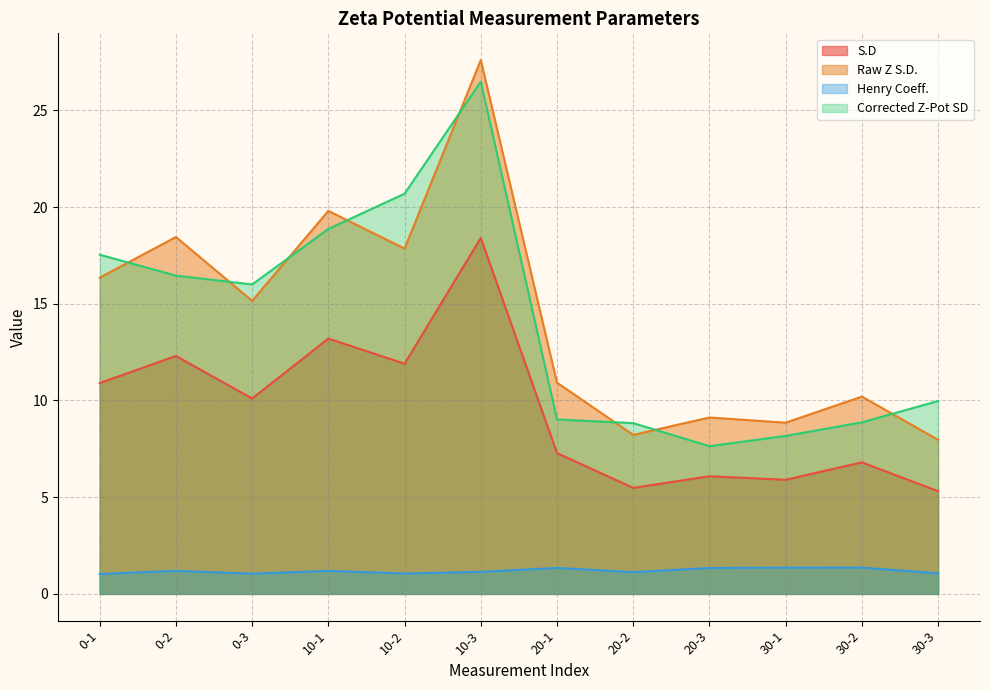

True or false: Corrected Z-Pot SD and Henry Coeff. cross at least once.

False